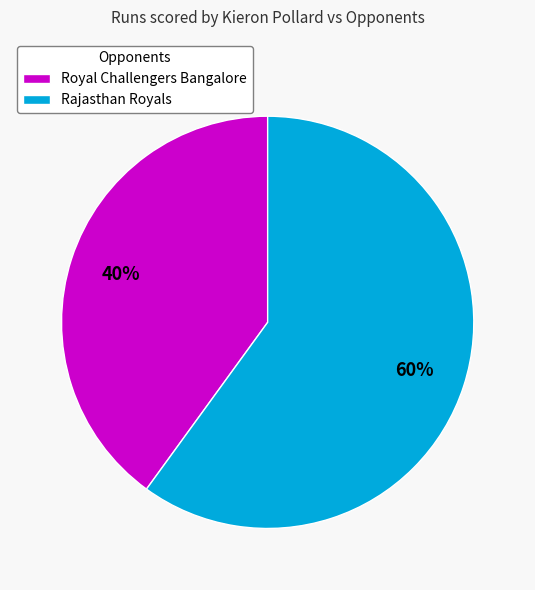

Which has a higher value, Rajasthan Royals or Royal Challengers Bangalore?

Rajasthan Royals